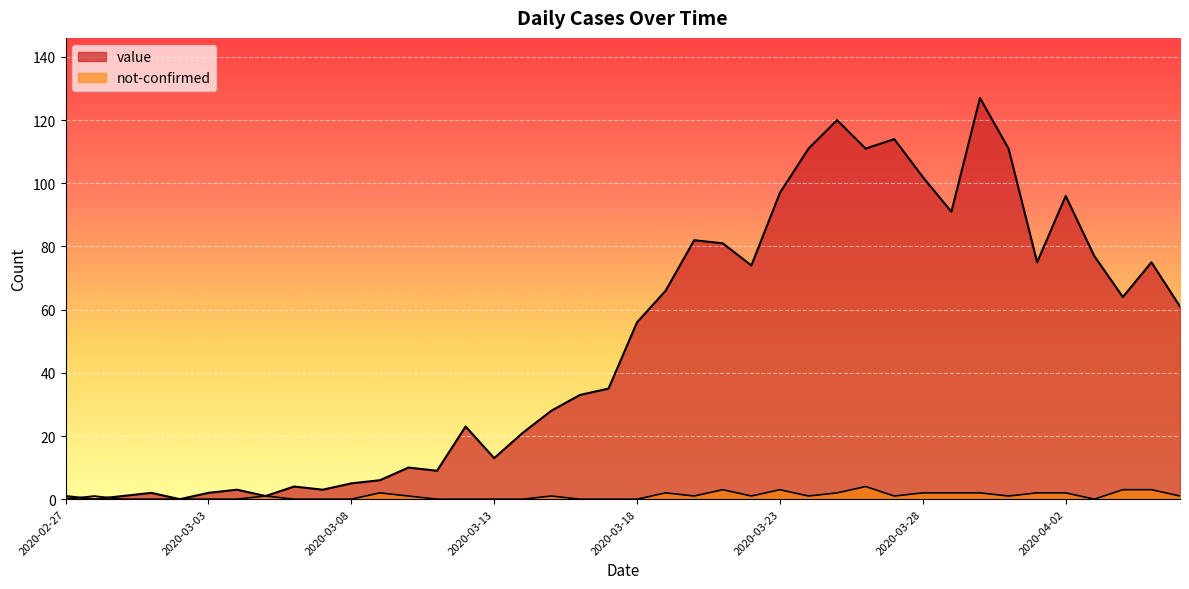

Where is the first local minimum for value?

2020-02-28